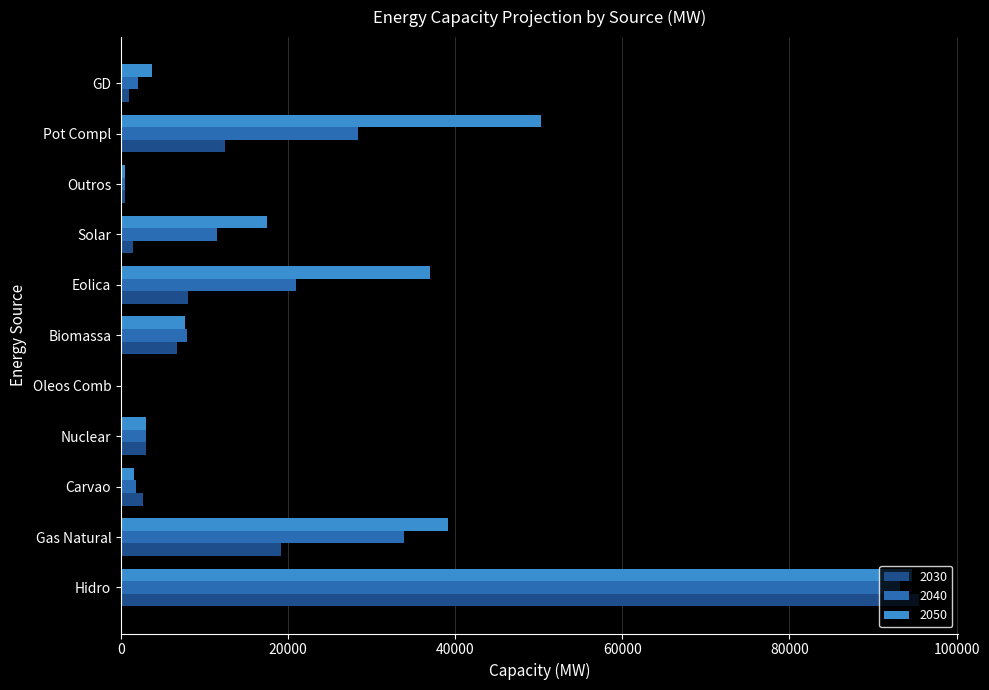

How many categories are shown in the chart?

11